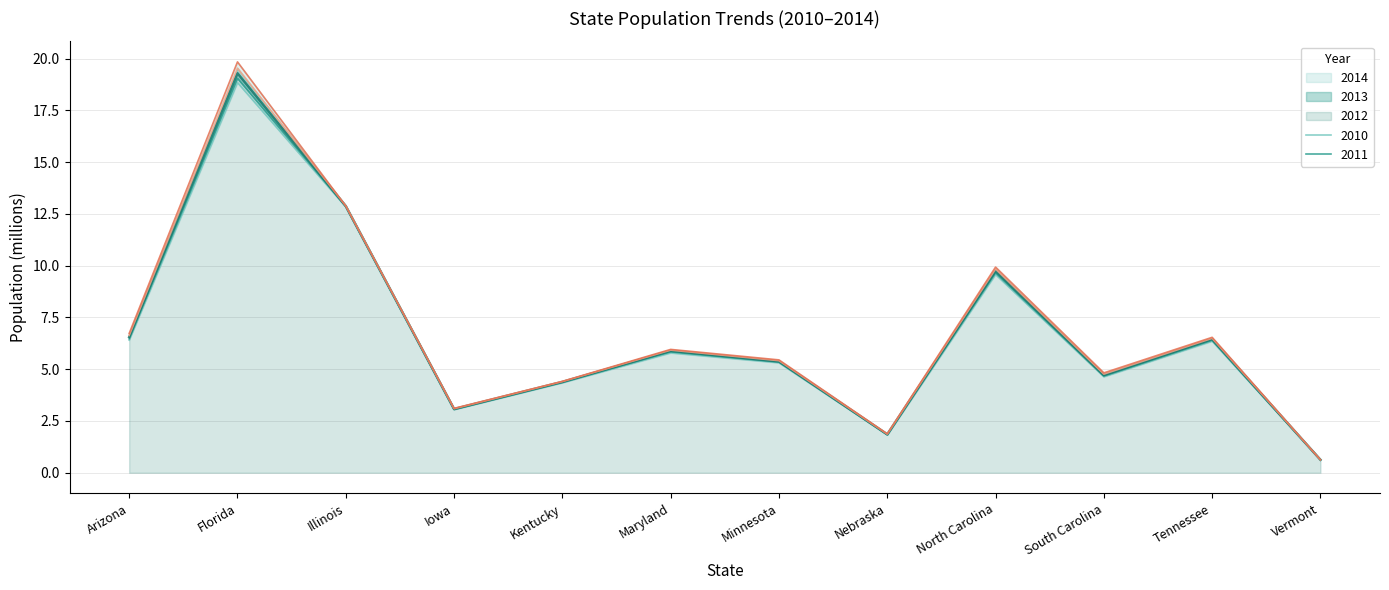

What is the sum of the 2014 values at Minnesota and Maryland?

11.4